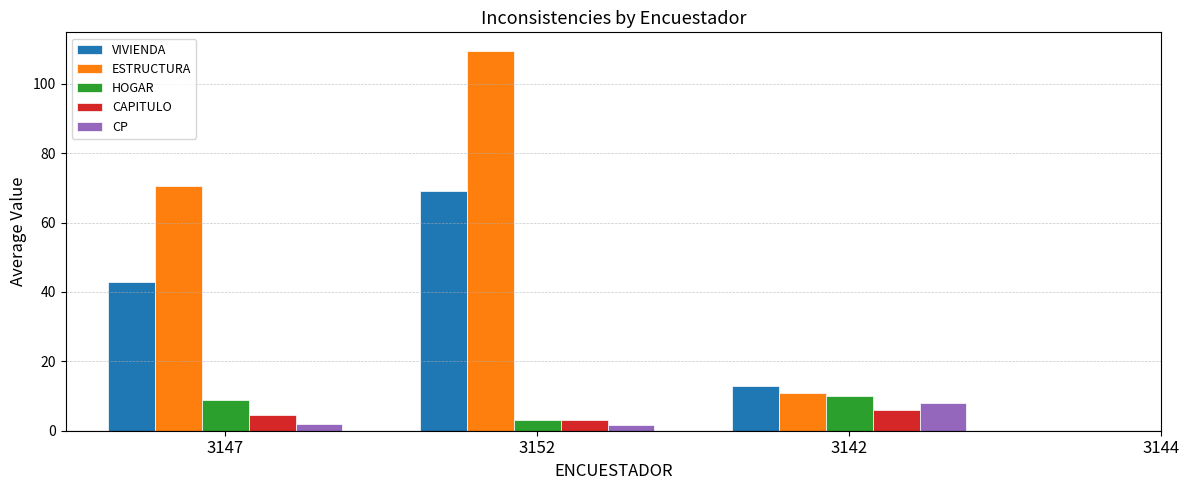

The value of VIVIENDA at 3147 is 17.1. True or false?

False